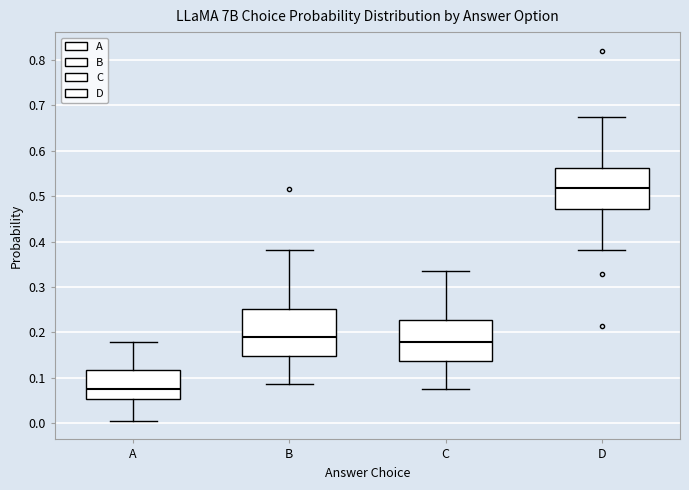

Where is the lower edge of the box for A on the y-axis? The values are not printed on the chart, so give them approximately, as read against the axis.

0.05